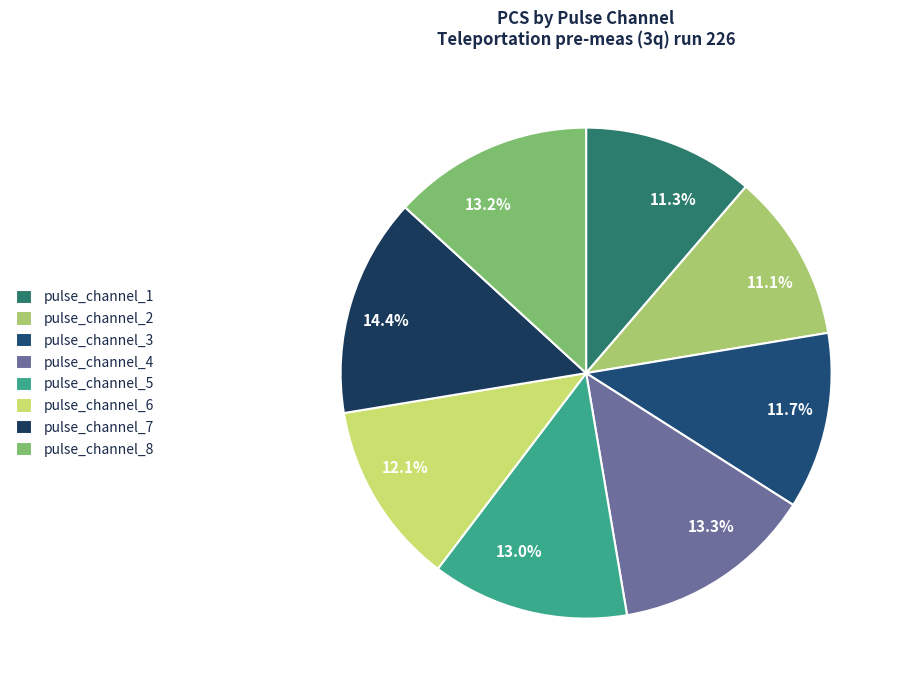

To the nearest percent, what is the difference between the largest and smallest slice percentages?

3%